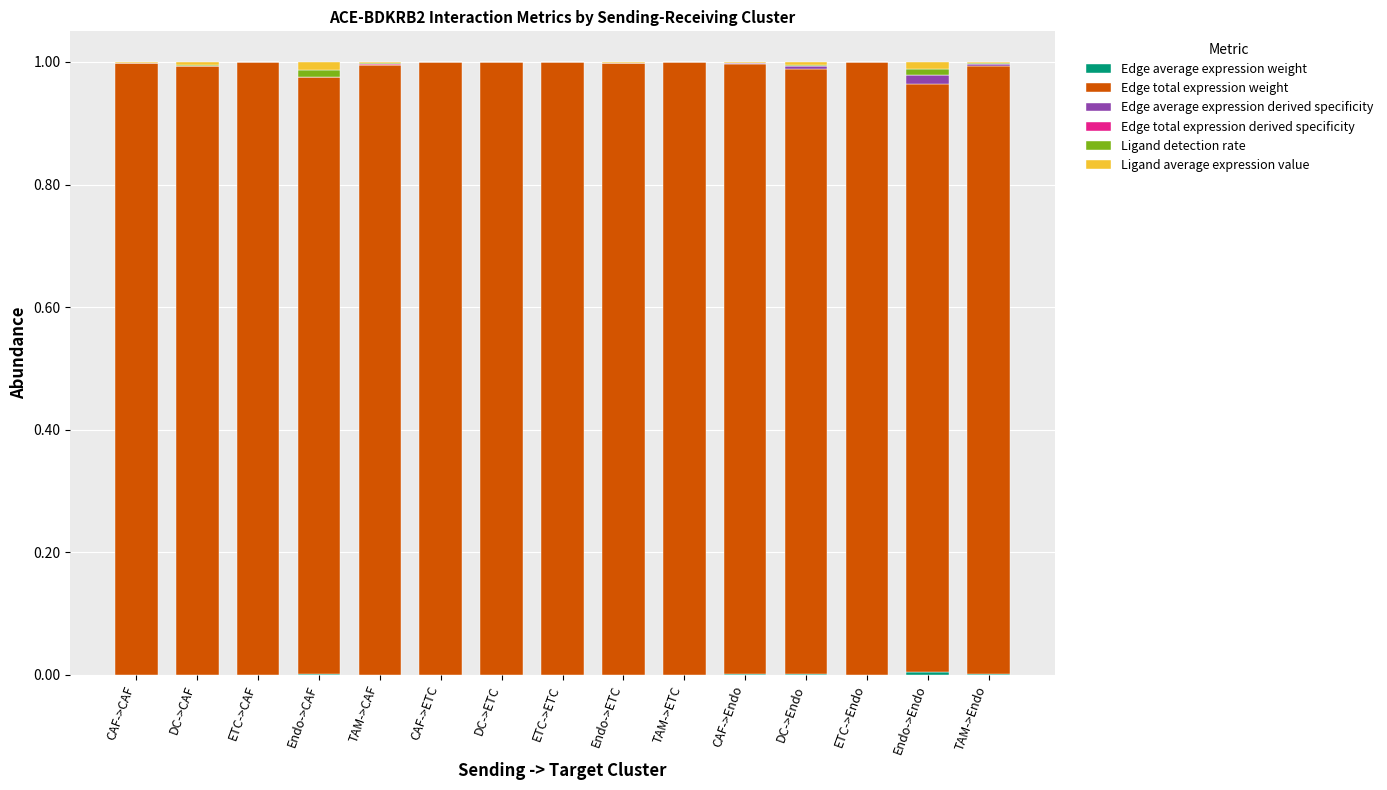

Count the number of categories in the chart.

15